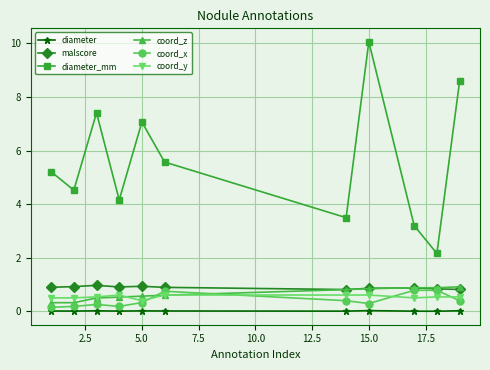

What is the value of the coord_z point at the 3rd from the left?

0.5